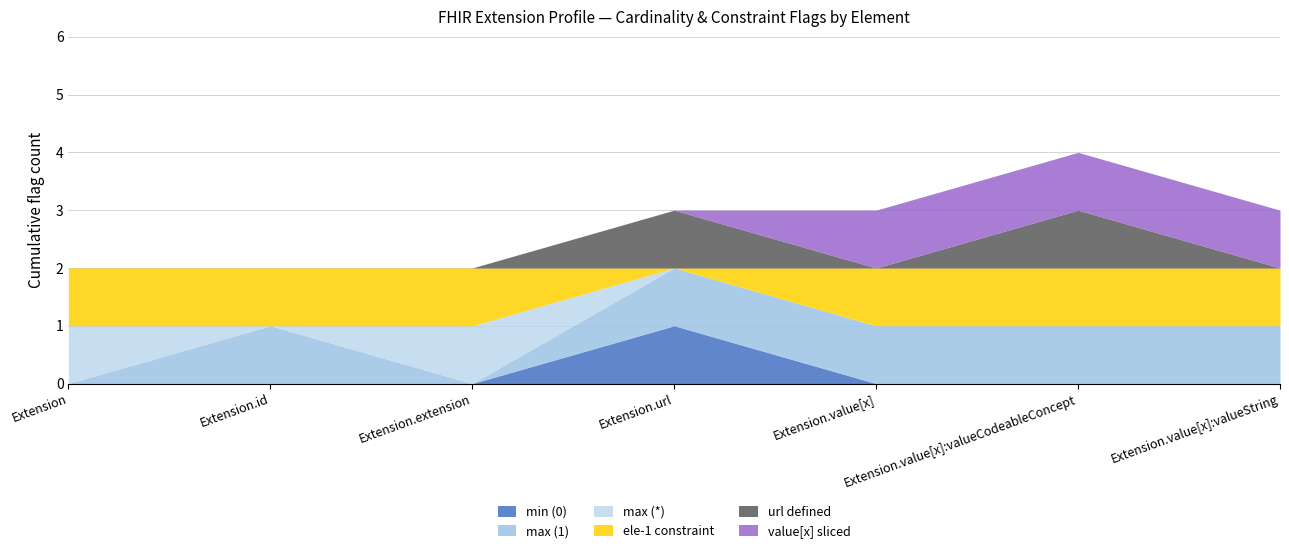

Which series has the largest total across all categories?

ele-1 constraint